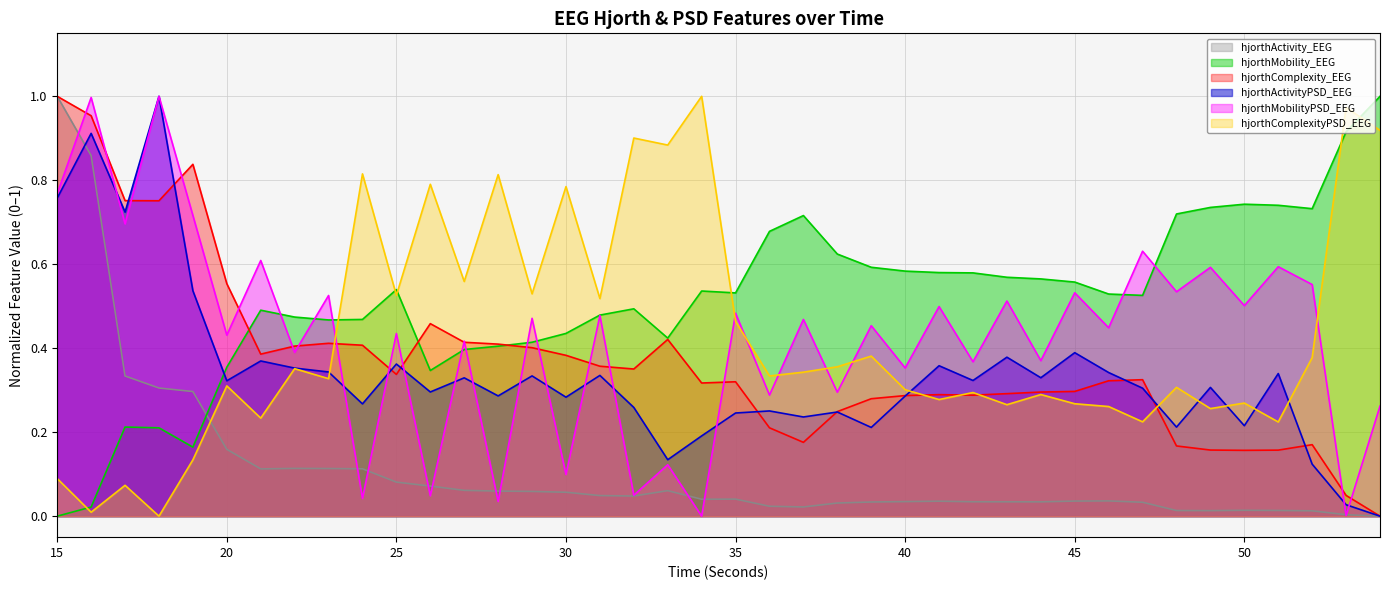

At which category does the chart reach its minimum across all series?

54